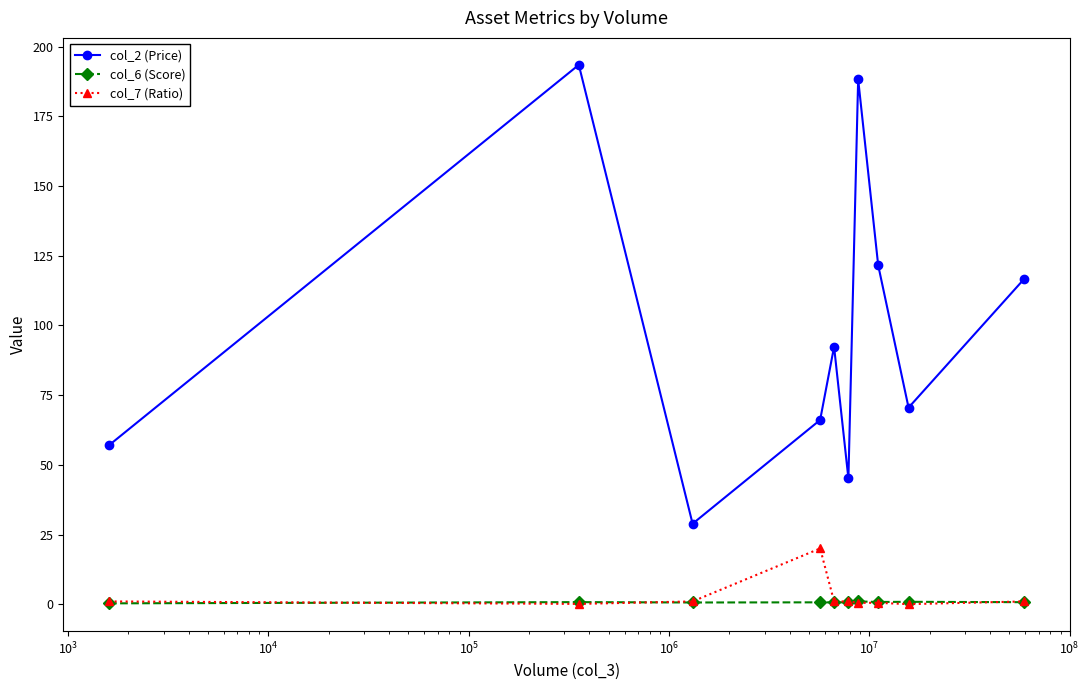

What is the sum of all col_6 (Score) values?

7.1